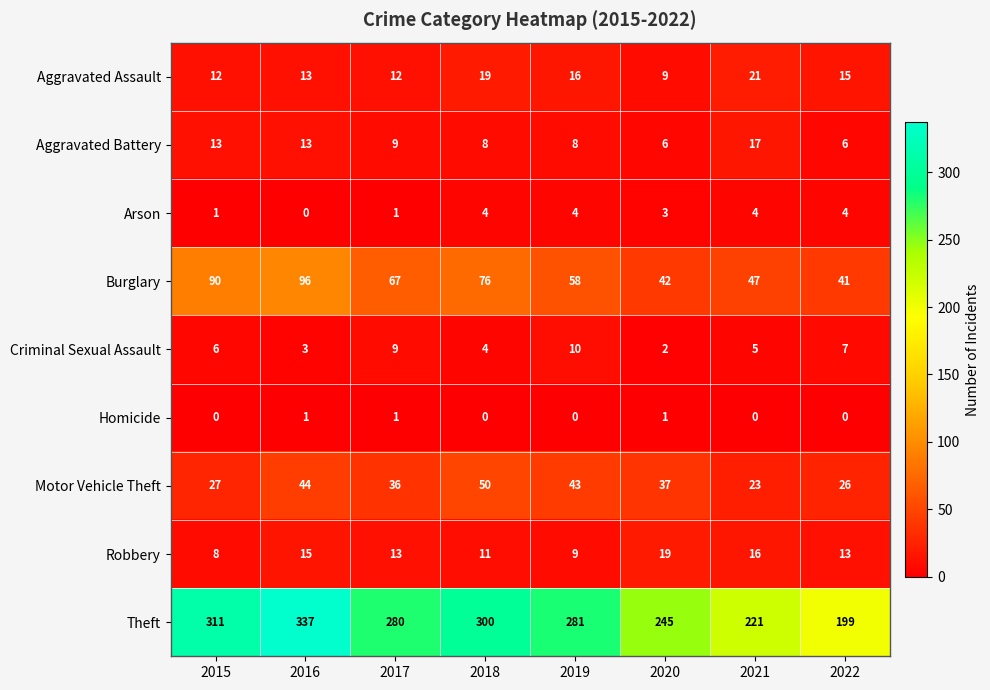

Count the Homicide values in the range 0 to 1.

8